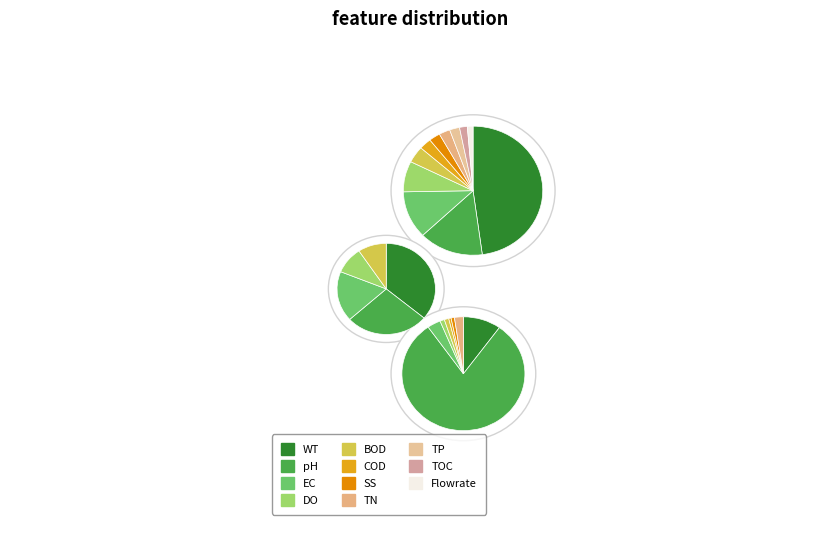

Does 10 represent more than half of the total?

No